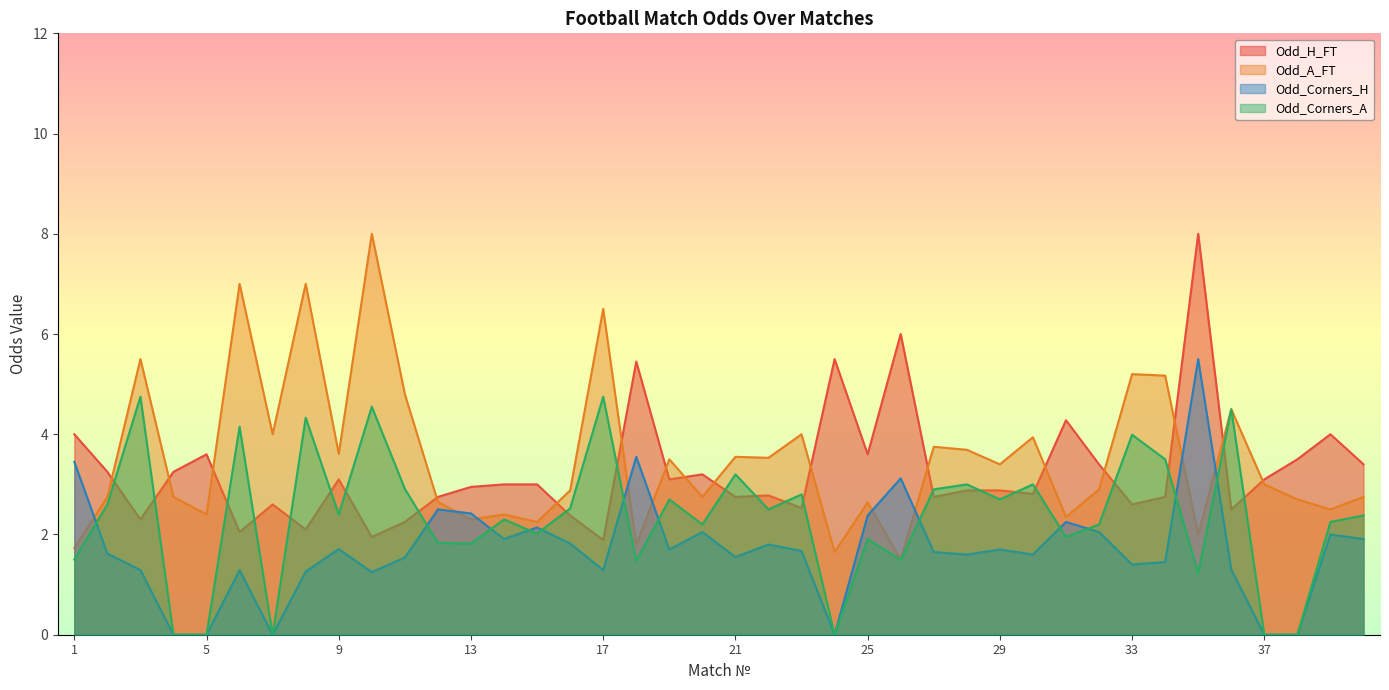

At how many categories does at least one series exceed 7?

2